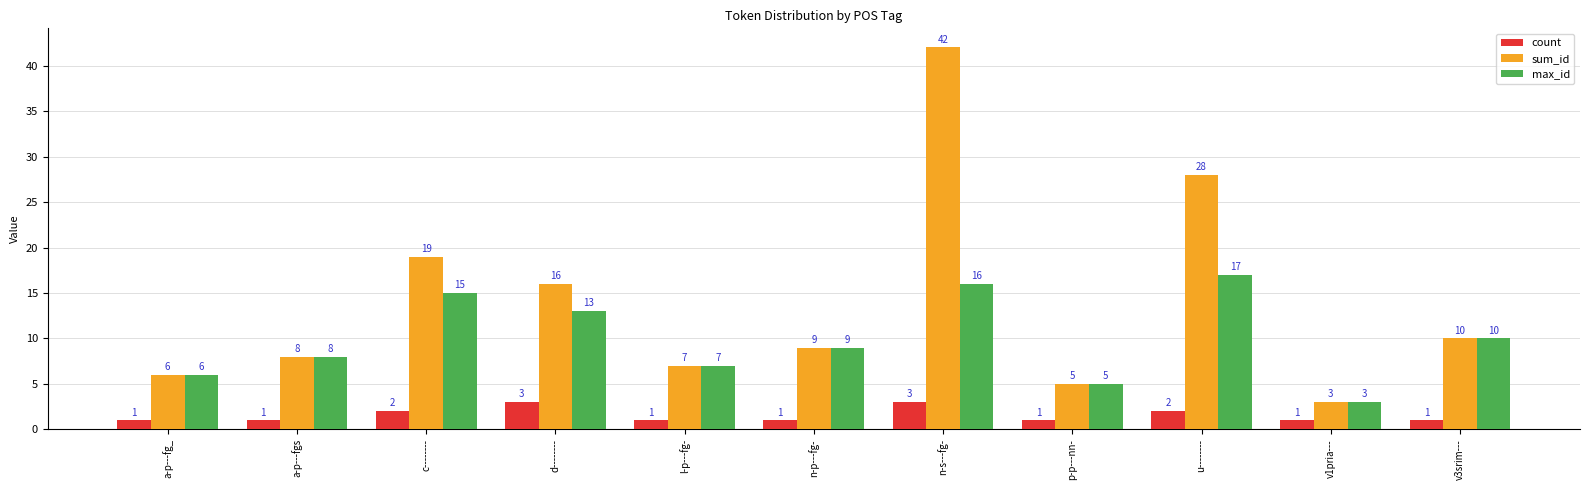

What is the maximum value shown in the chart?

42